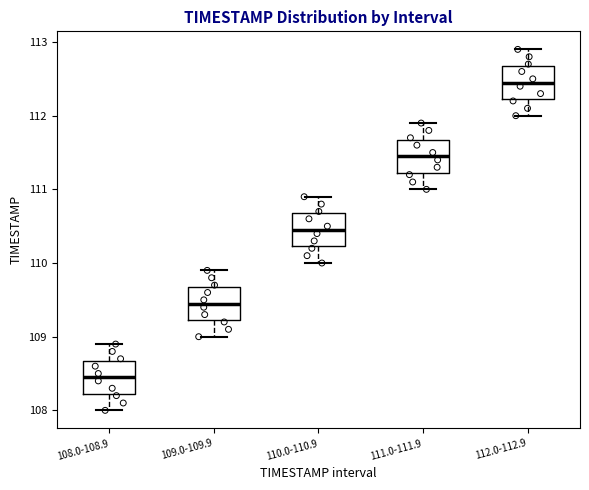

Reading left to right, read every box against the y-axis: the position of its median line, the range the box covers, and the ends of its whiskers. The values are not printed on the chart, so give them approximately, as read against the axis.

108.0-108.9: median 108.5, box 108.2 to 108.7, whiskers 108.0 to 108.9
109.0-109.9: median 109.5, box 109.2 to 109.7, whiskers 109.0 to 109.9
110.0-110.9: median 110.5, box 110.2 to 110.7, whiskers 110.0 to 110.9
111.0-111.9: median 111.5, box 111.2 to 111.7, whiskers 111.0 to 111.9
112.0-112.9: median 112.5, box 112.2 to 112.7, whiskers 112.0 to 112.9